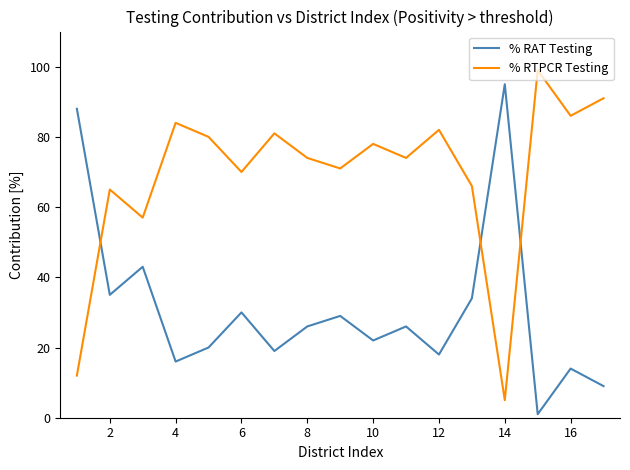

List the series in order of their peak value, lowest first.

% RAT Testing, % RTPCR Testing